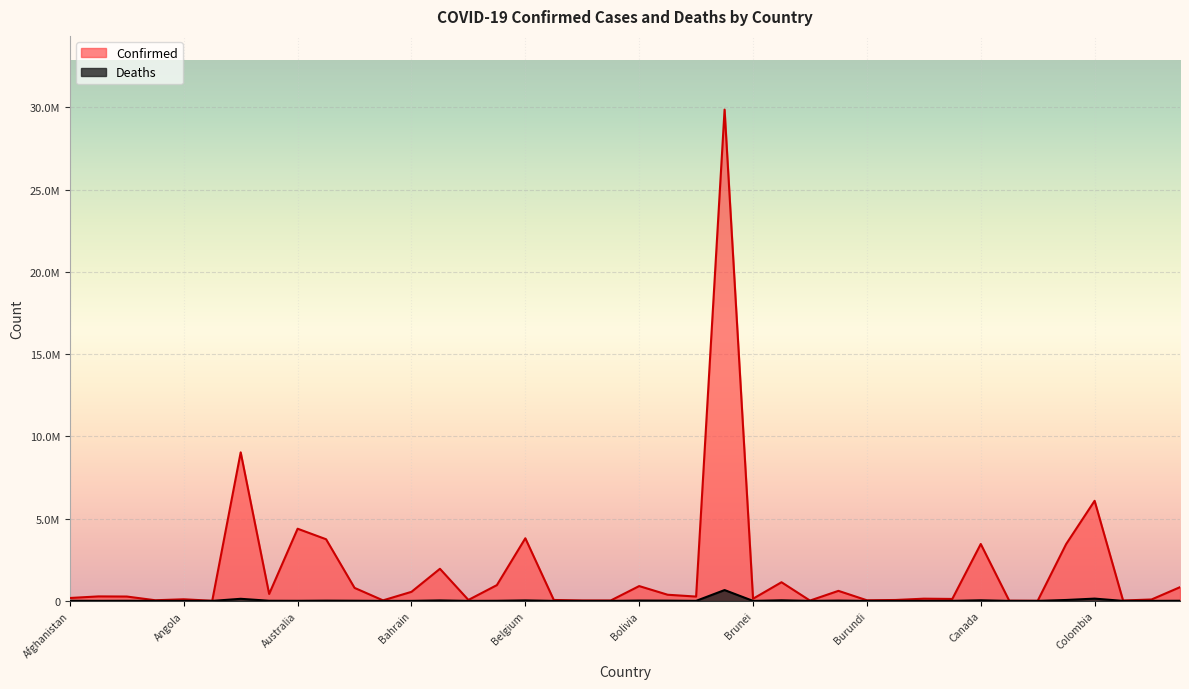

Reading left to right, list all the values displayed in this chart.

Confirmed: 177602	273432	265641	39713	99115	7491	9028730	422468	4386758	3747582	791766	33257	552155	1951363	58634	959802	3807447	57253	26952	25080	901587	375054	263950	29857641	132194	1134906	20853	611021	38463	55949	135513	119544	3459582	14649	7308	3455060	6083939	24069	86628	834726
Deaths: 7663	3491	6873	153	1900	135	127943	8610	5927	15706	9684	788	1469	29119	331	6791	30747	654	163	9	21489	15706	2619	659227	203	36480	382	19430	38	401	3054	1927	37508	113	191	56446	139585	384	1335	8266